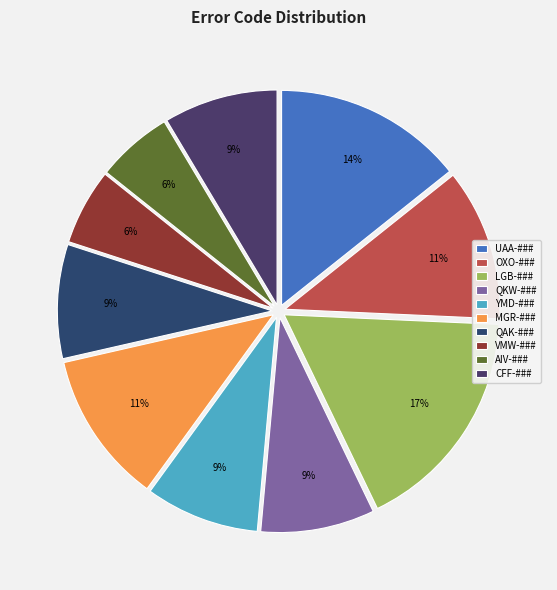

Combined, what portion of the pie is LGB-### and UAA-###?

31.4%